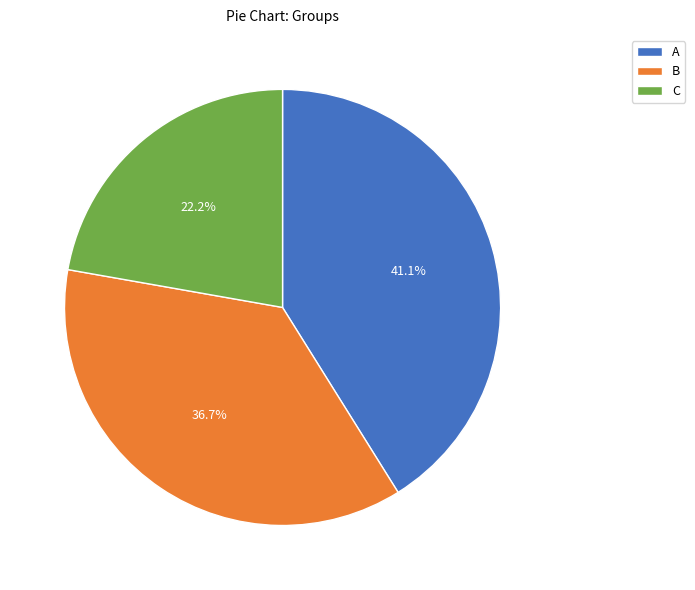

Is it true that B is 37% of the pie?

True